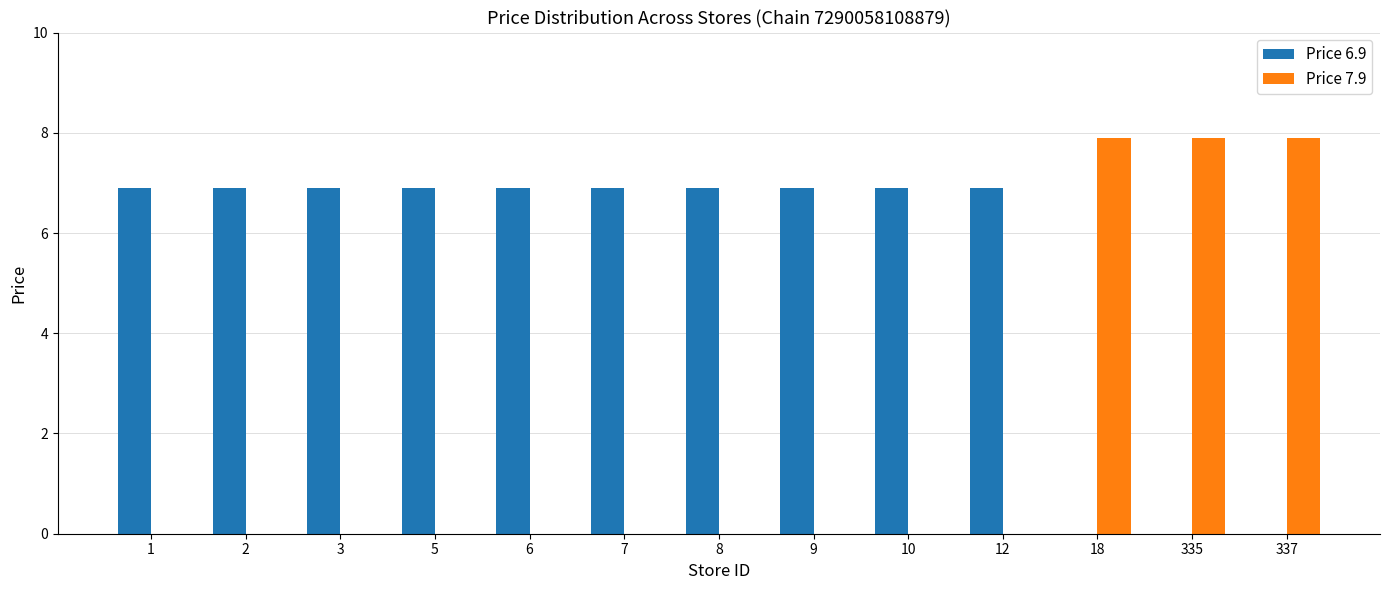

Where does the Price 6.9 series first go above 6?

1